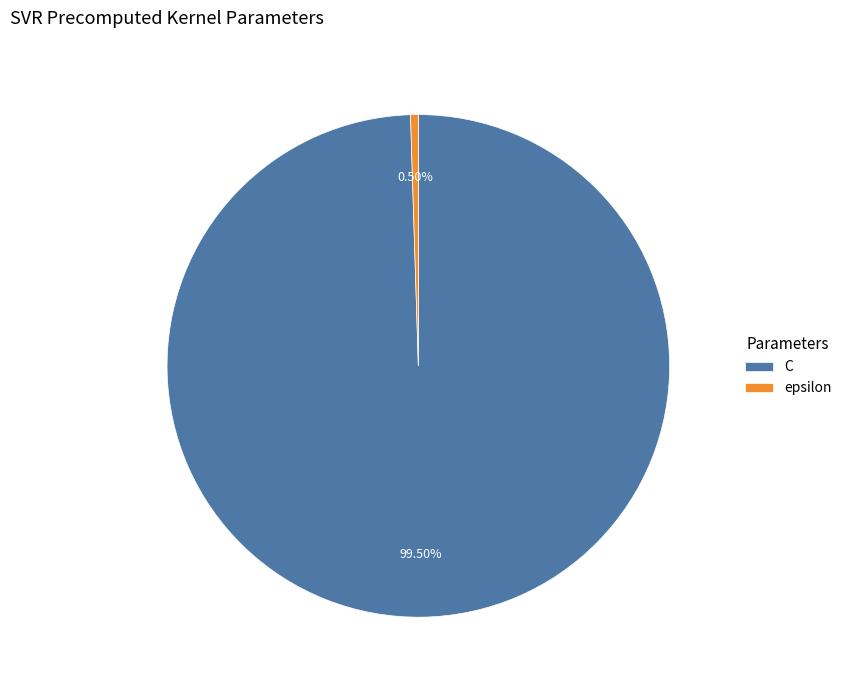

To the nearest percent, what is the difference between the largest and smallest slice percentages?

99%